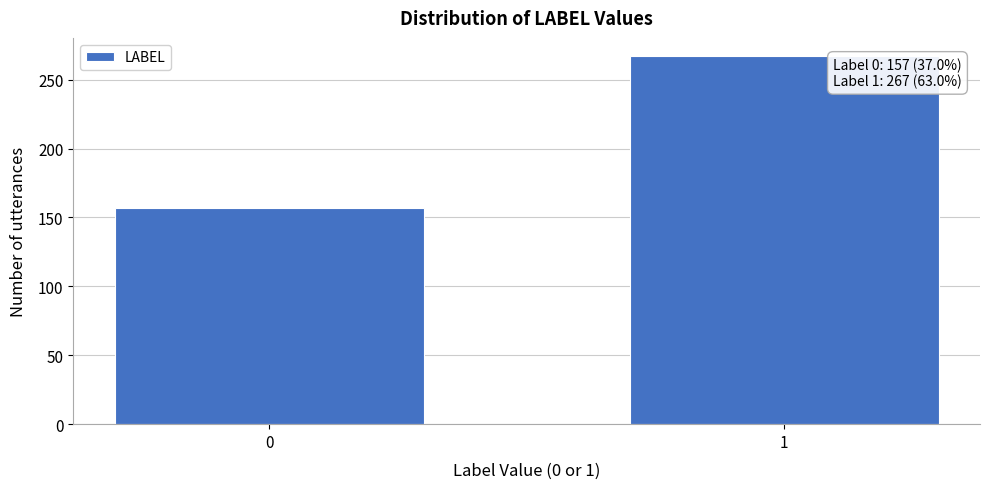

Reading left to right, extract all data points from this chart.

157	267